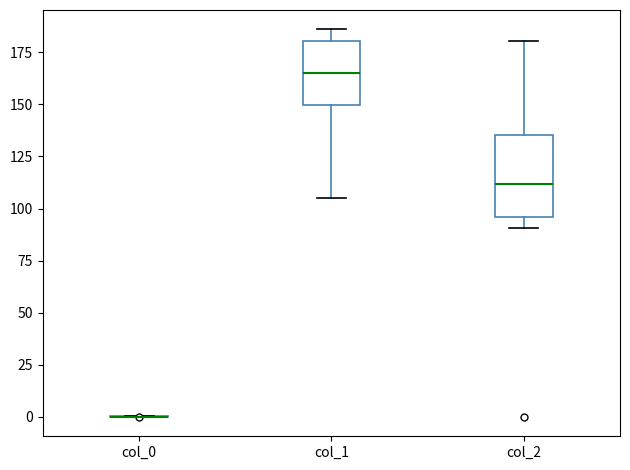

Comparing the boxes themselves (not the whiskers), which one is the tallest?

col_2